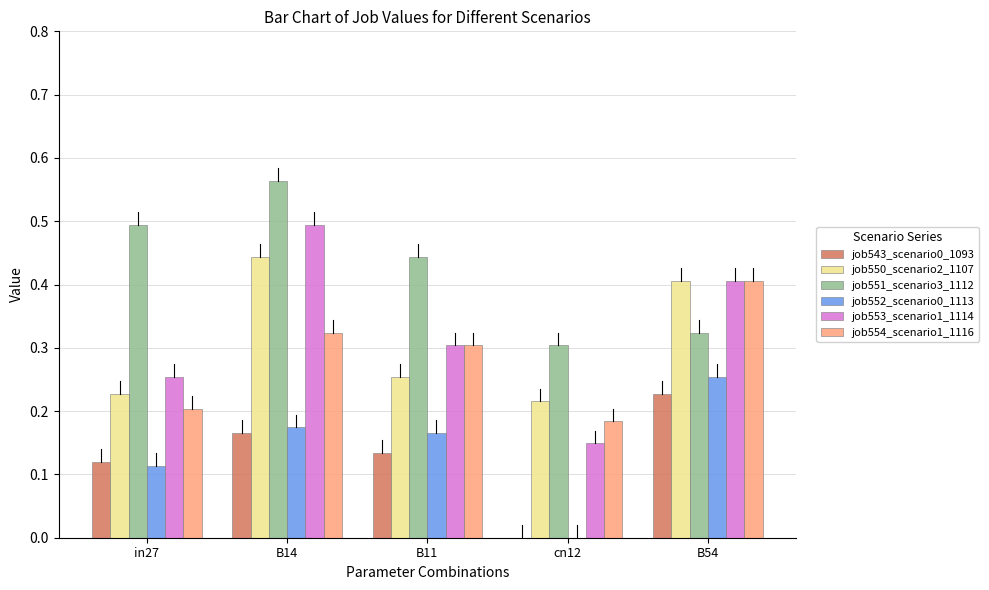

Is the value of job550_scenario2_1107 at cn12 greater than the value of job551_scenario3_1112 at in27?

No